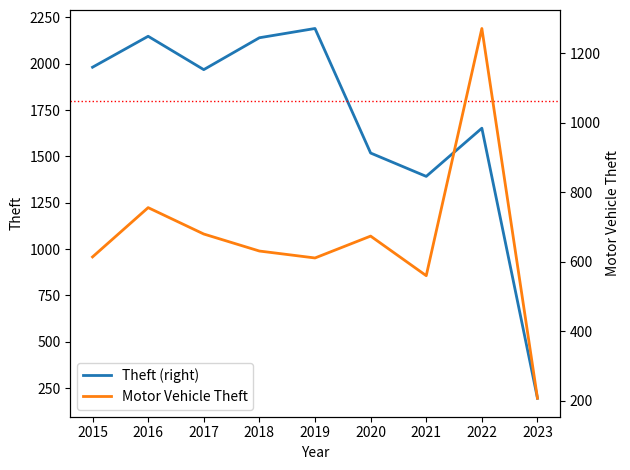

How many categories are shown in the chart?

9